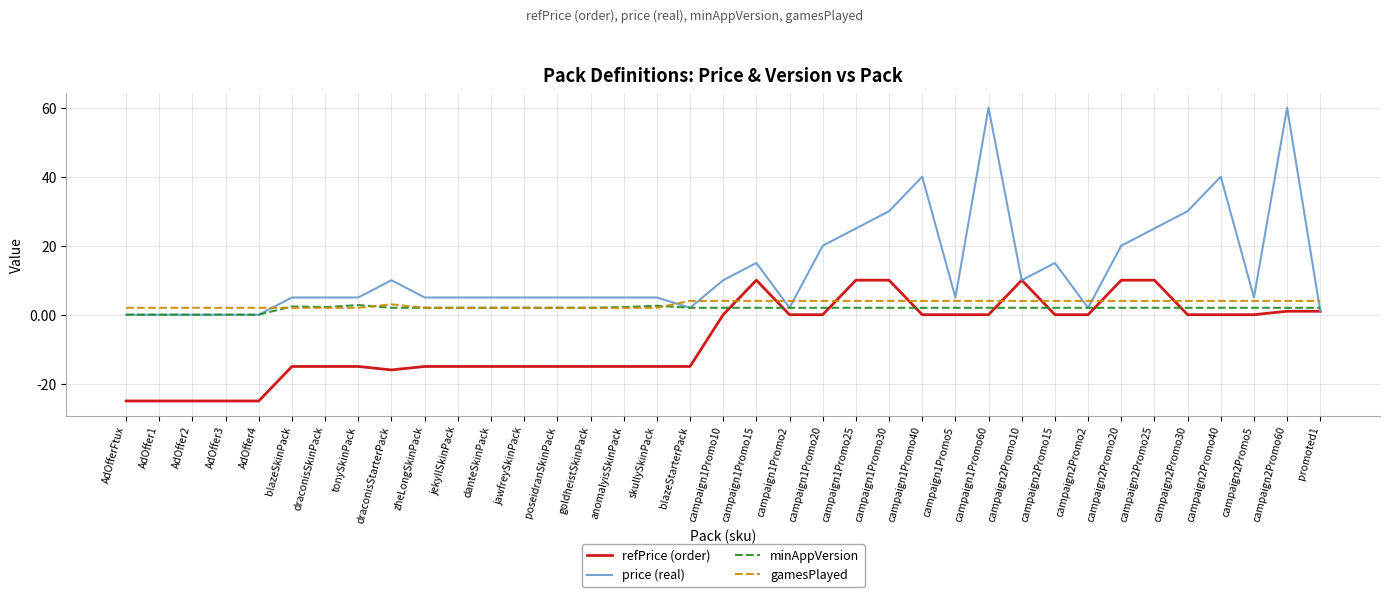

True or false: minAppVersion has more than 1 points higher than both neighbors.

True